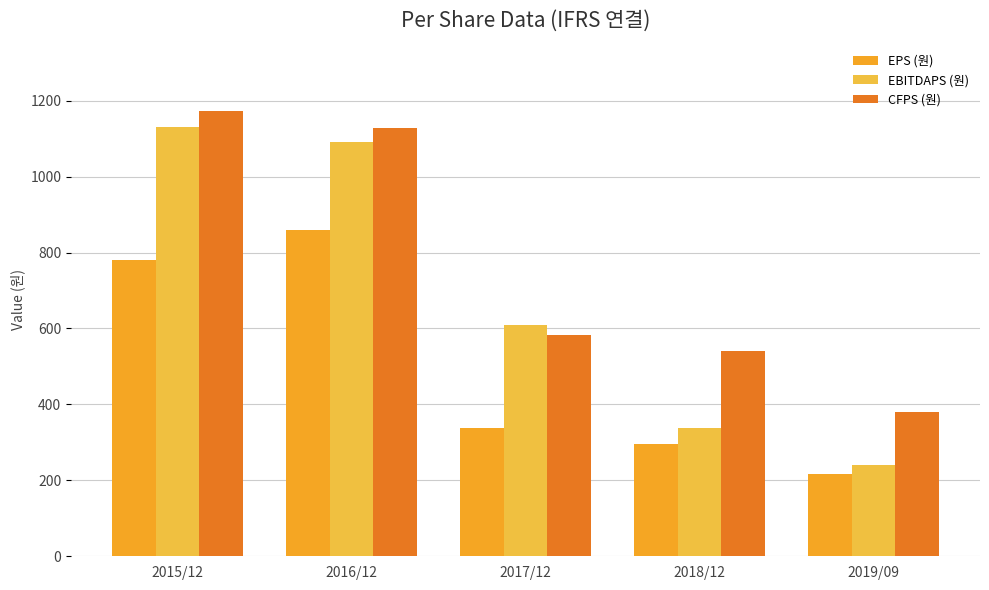

How many groups of bars are there?

5